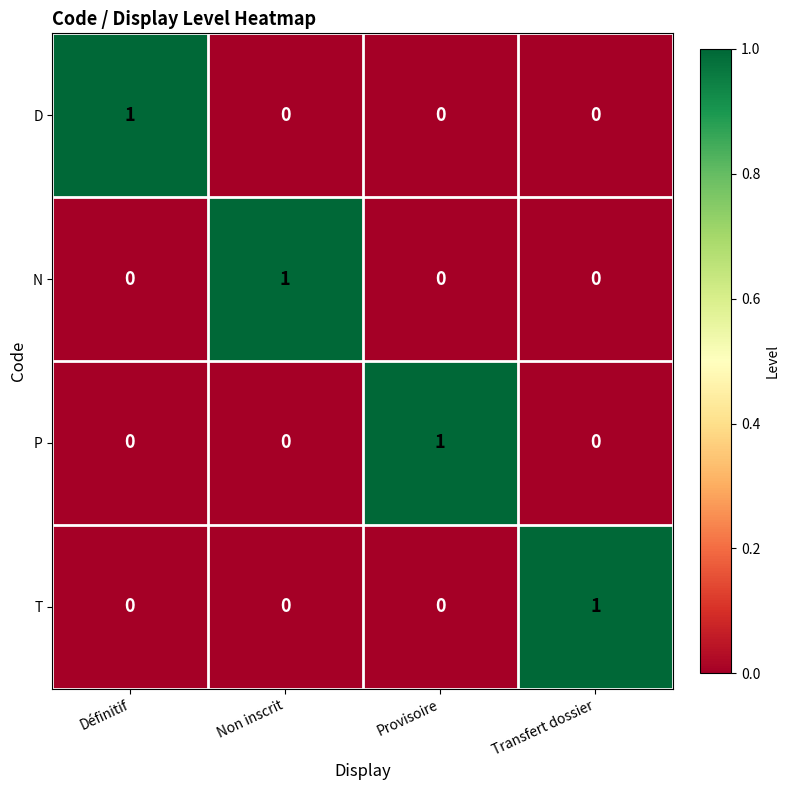

How many T values are between 0 and 1?

4